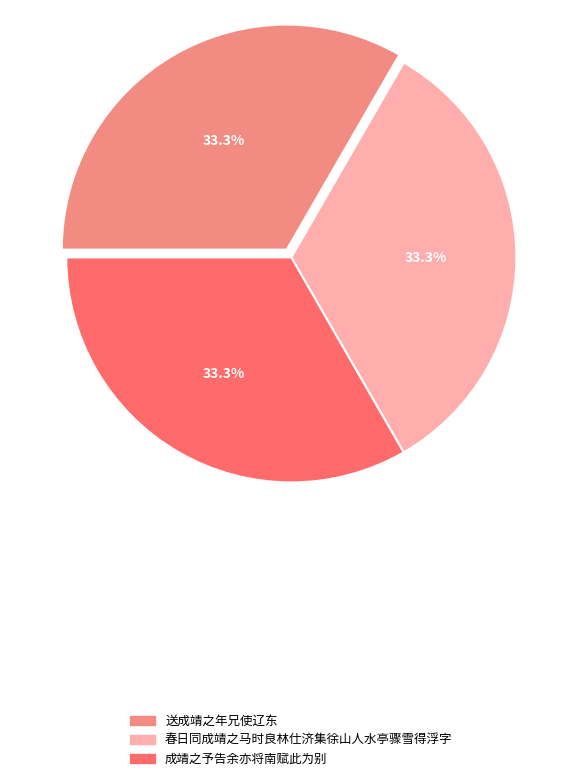

To the nearest percent, what is the average slice percentage?

33%